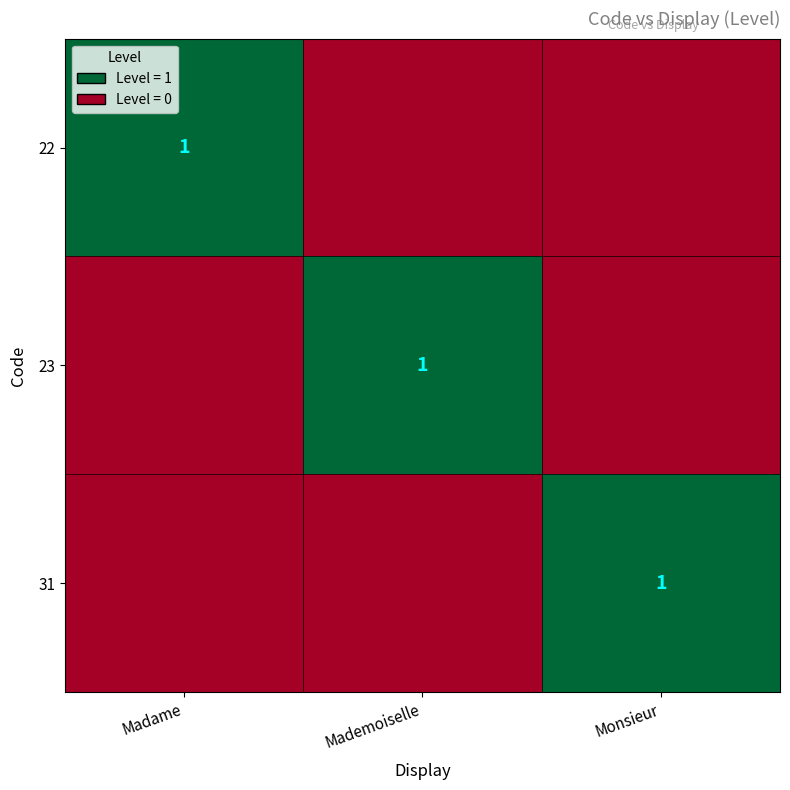

Count the 31 values in the range 0 to 1.

3